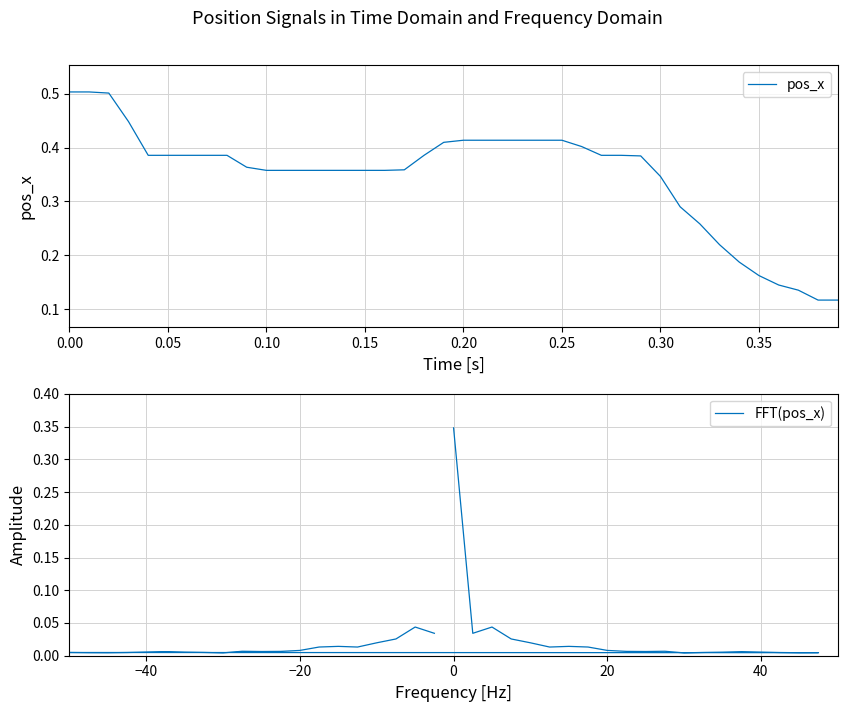

True or false: pos_x and FFT(pos_x) intersect in this chart.

False